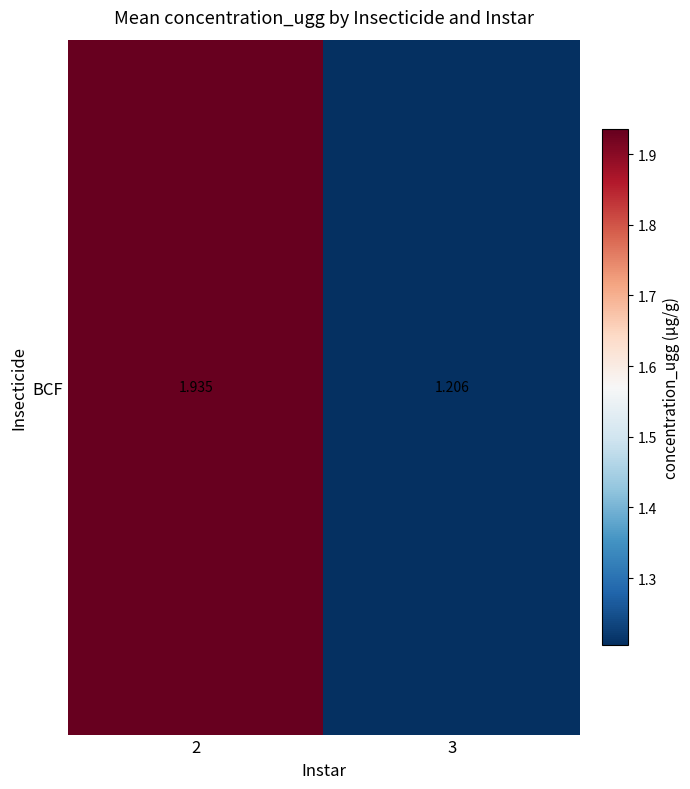

Is it true that the value at 3 is 1.2?

True